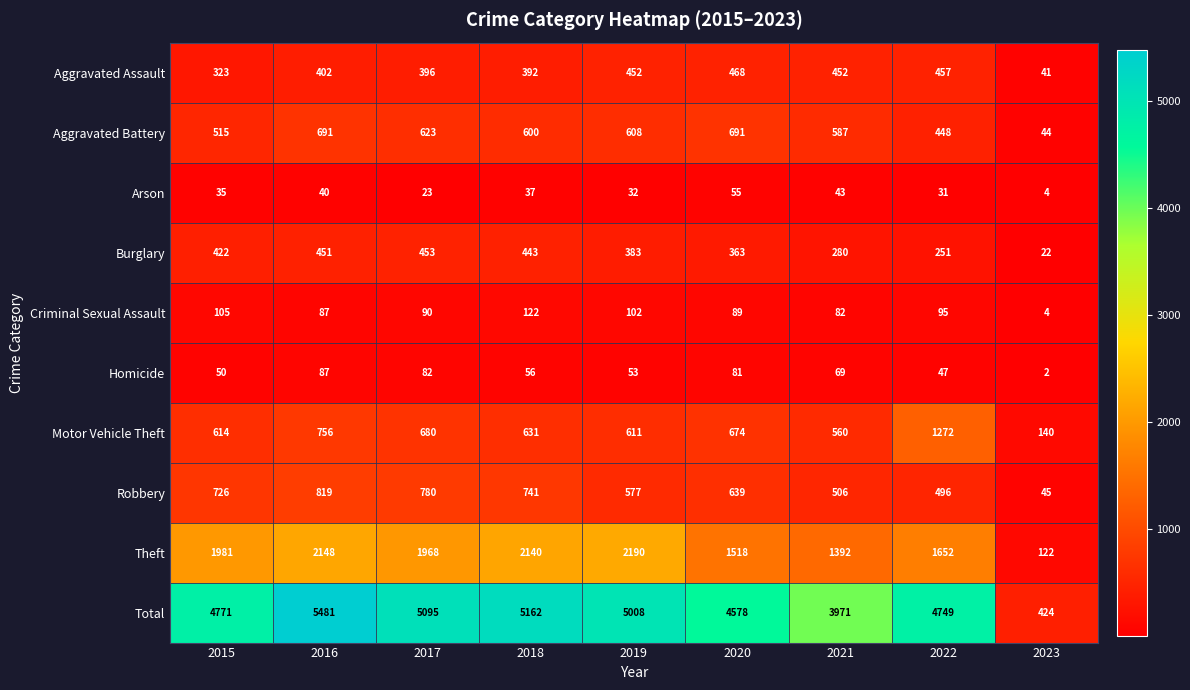

What is the difference between the highest and lowest values at 2017?

5072